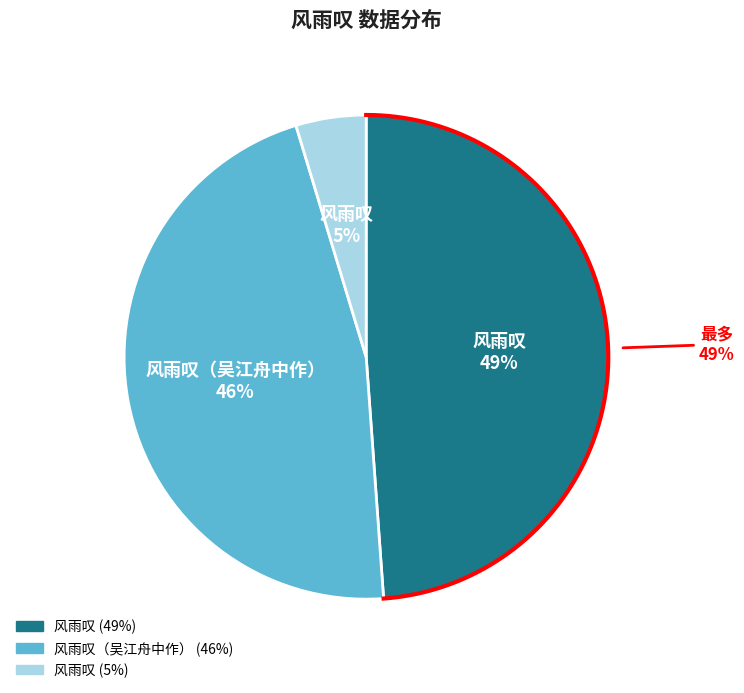

What is the smallest slice in the pie chart?

风雨叹